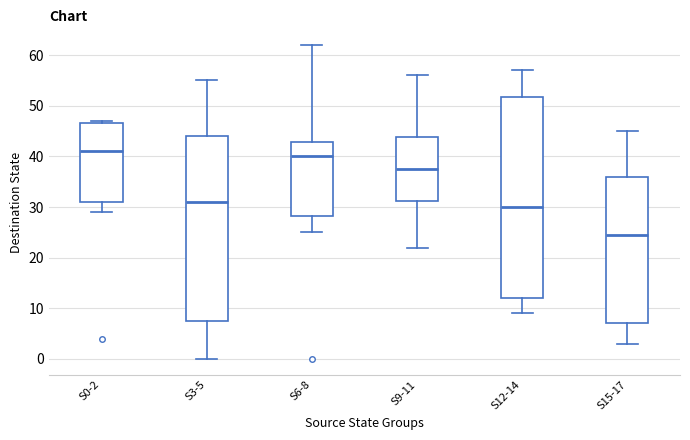

Comparing the boxes themselves (not the whiskers), which one is the tallest?

S12-14